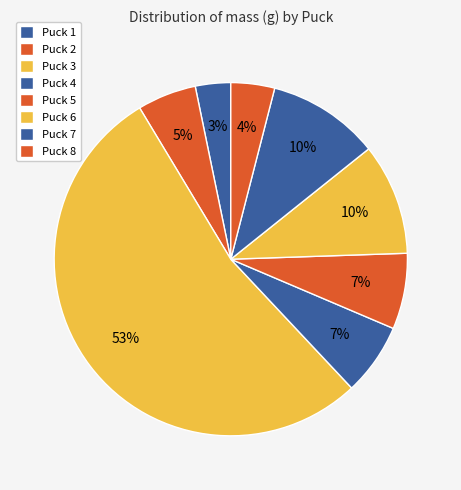

Which slice is the largest?

3